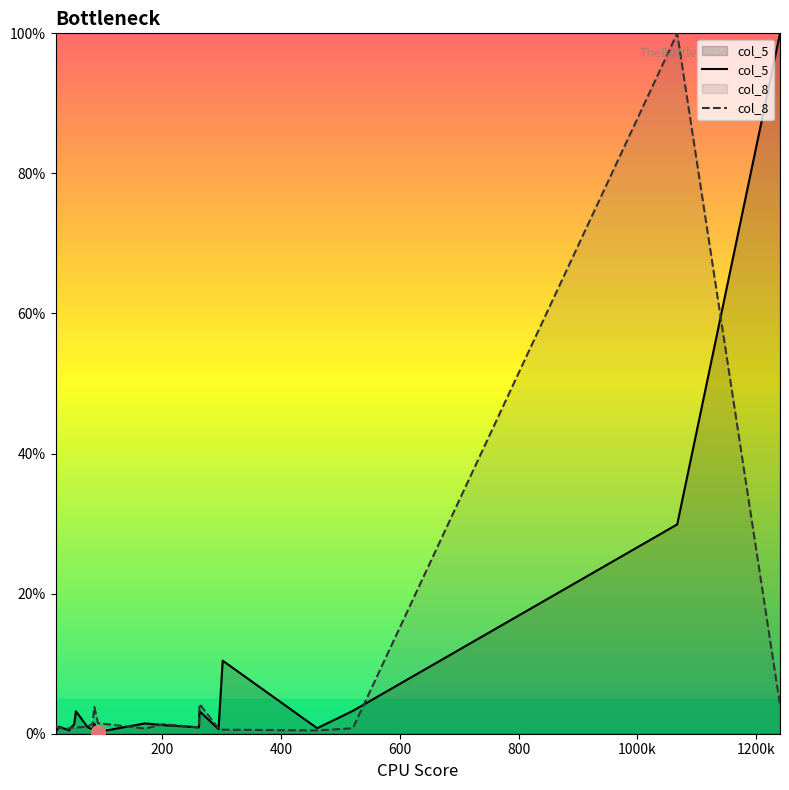

What is the maximum value shown in the chart?

100.0